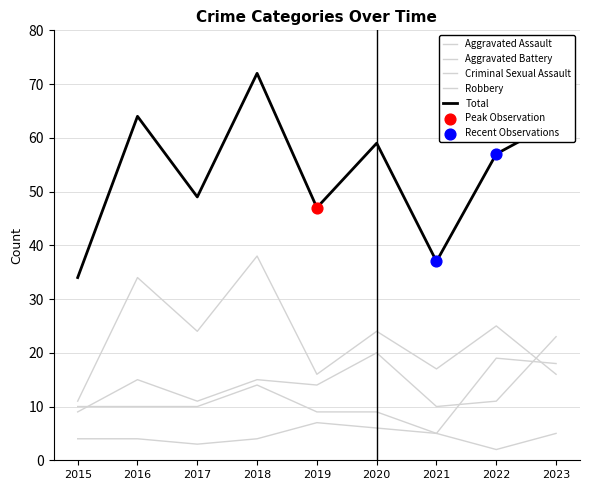

What is the total value across all series at 2021?

74